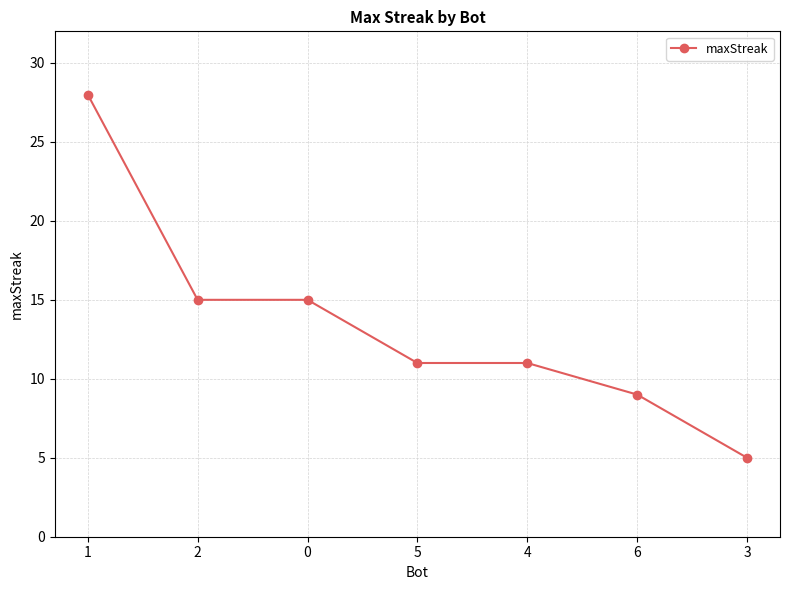

Reading right to left, what are all the values shown in this chart?

3=5	6=9	4=11	5=11	0=15	2=15	1=28